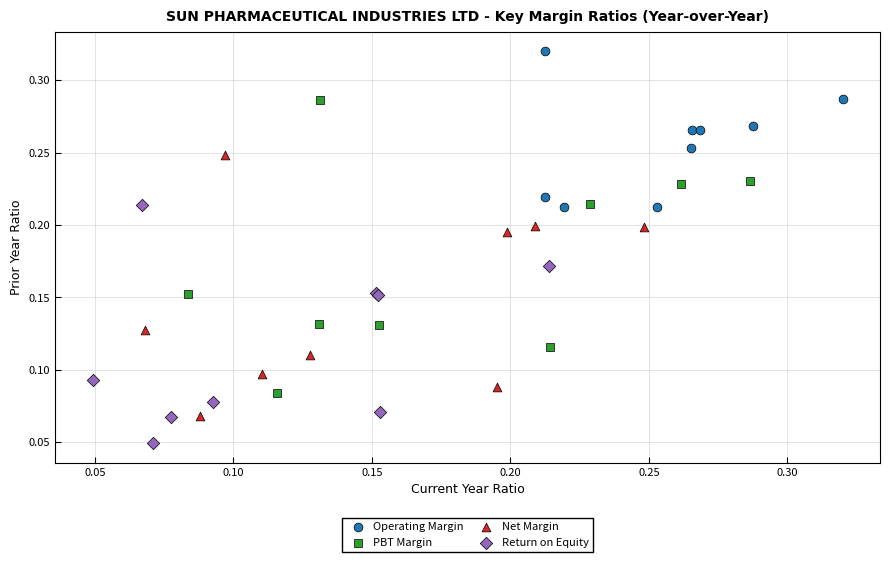

Which series has the largest Y range (max minus min)?

PBT Margin